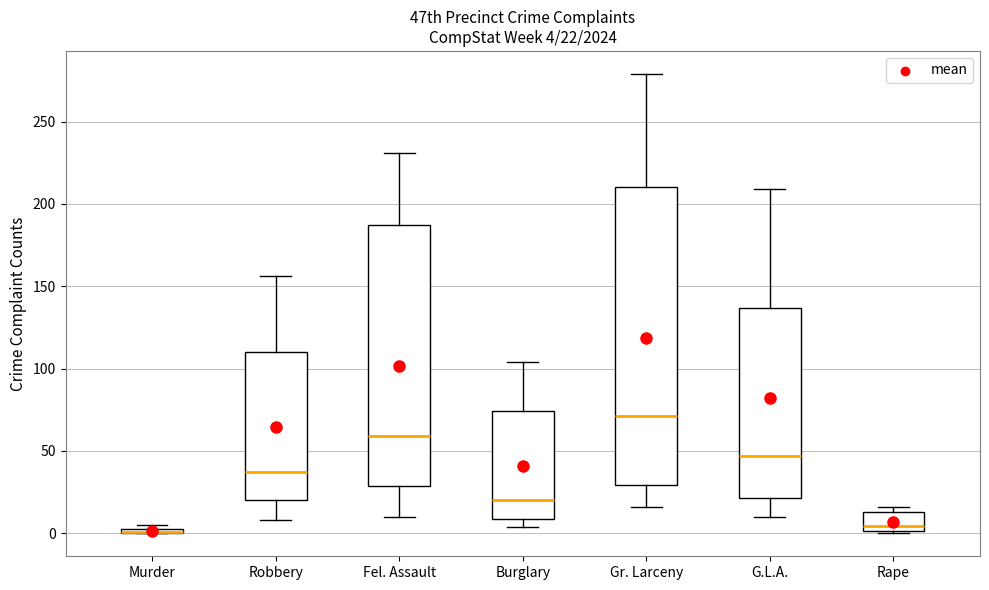

Which box is the tallest, from its lower edge to its upper edge?

Gr. Larceny